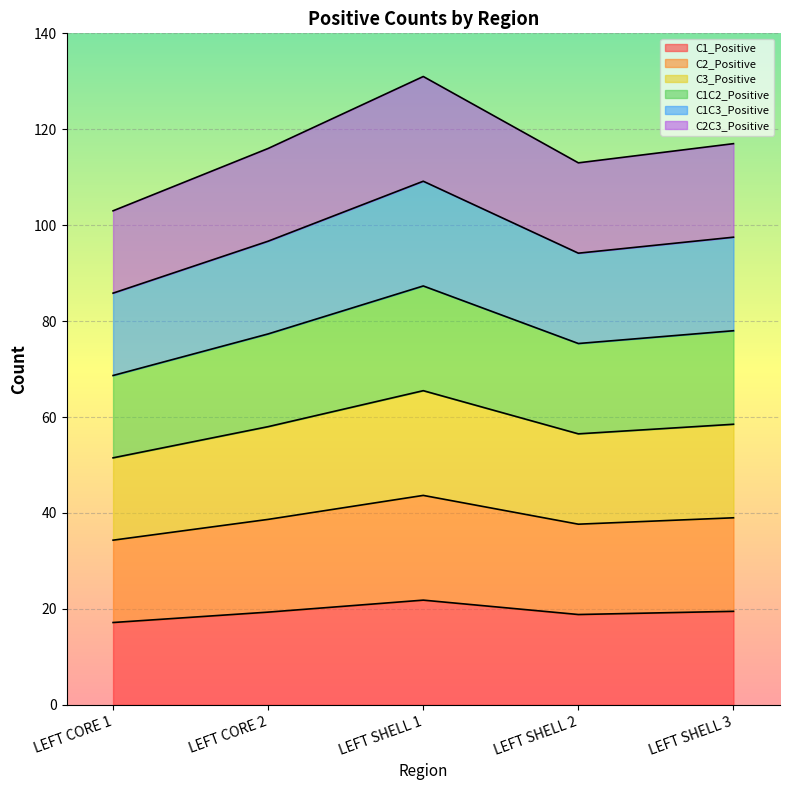

List the series in order of their peak value, highest first.

C1_Positive, C2C3_Positive, C1C3_Positive, C1C2_Positive, C3_Positive, C2_Positive